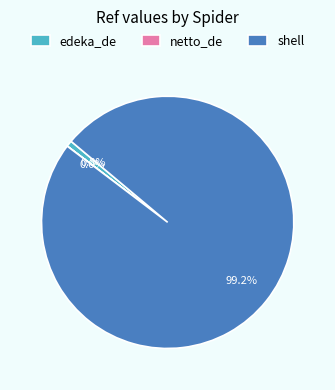

Which slice is the largest?

shell